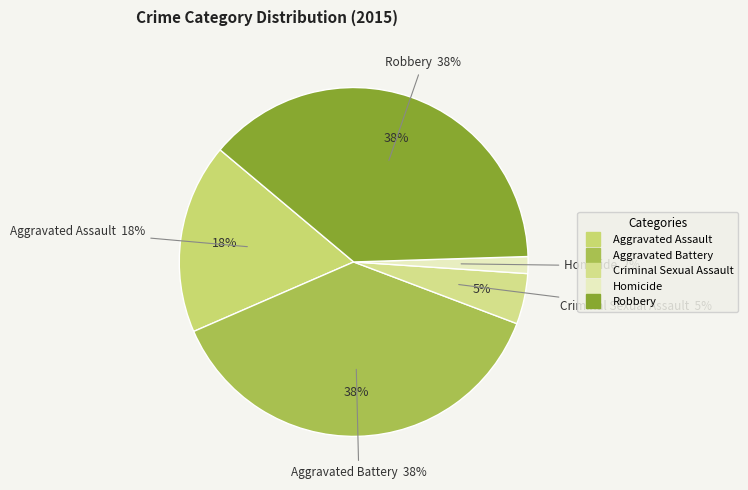

To the nearest percent, what is the difference between the largest and smallest slice percentages?

37%